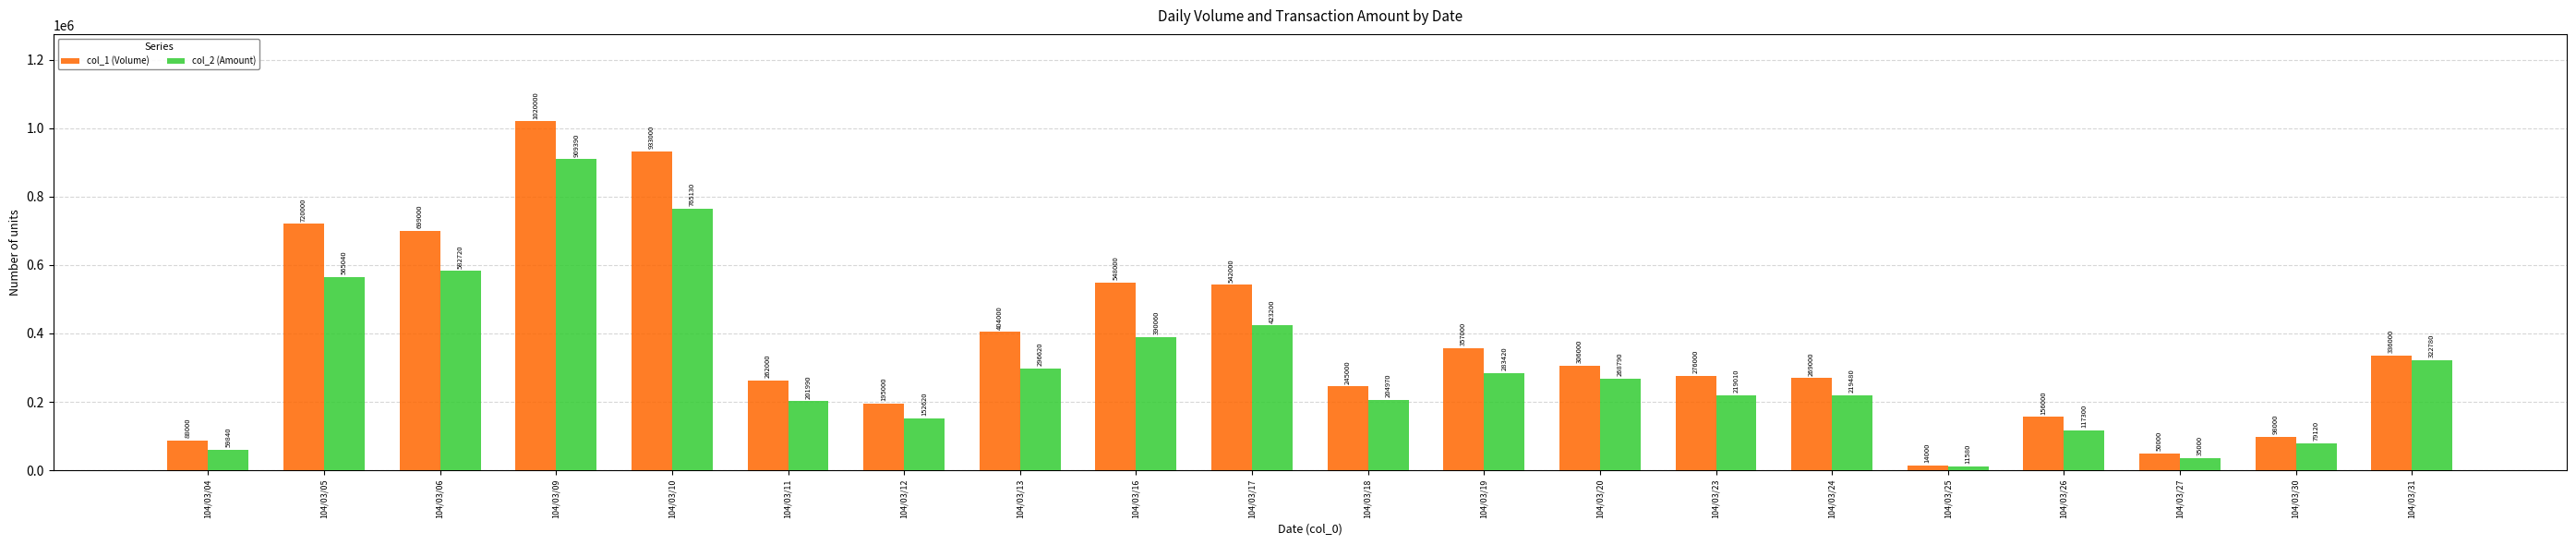

What is the sum of the col_2 (Amount) values at 104/03/24 and 104/03/30?

298600